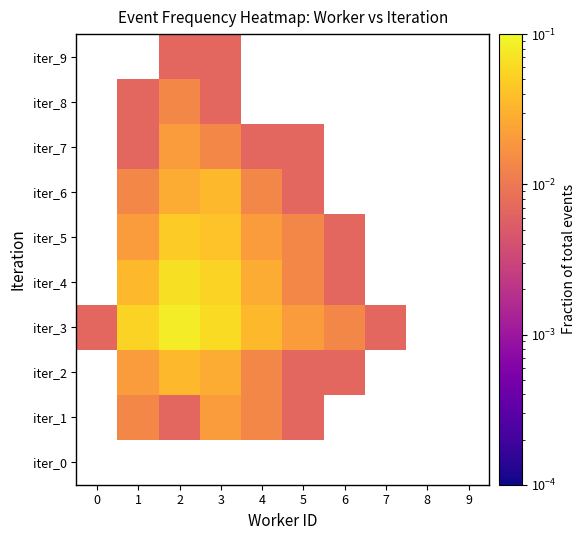

Which series has the largest range (max minus min)?

iter_3